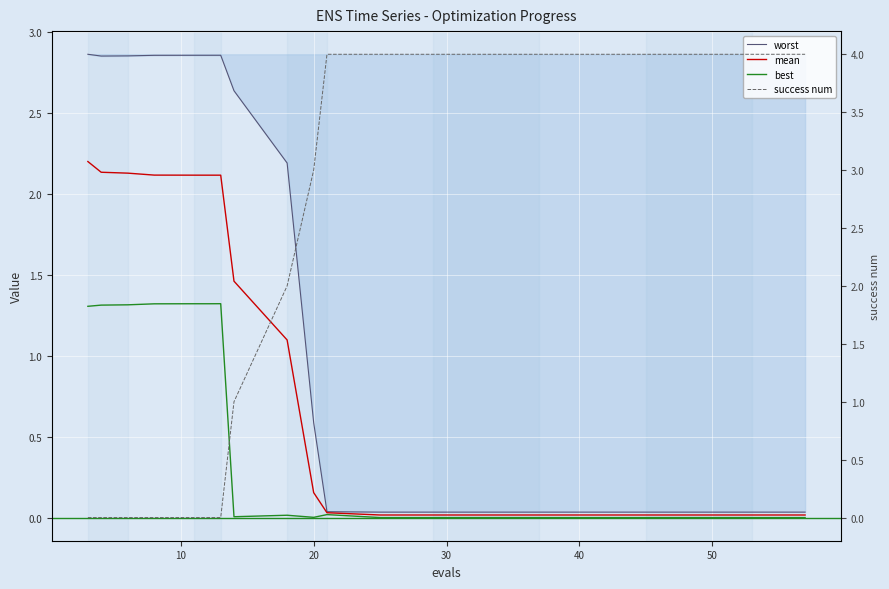

What are all the series names shown in the legend?

worst, mean, best, success num